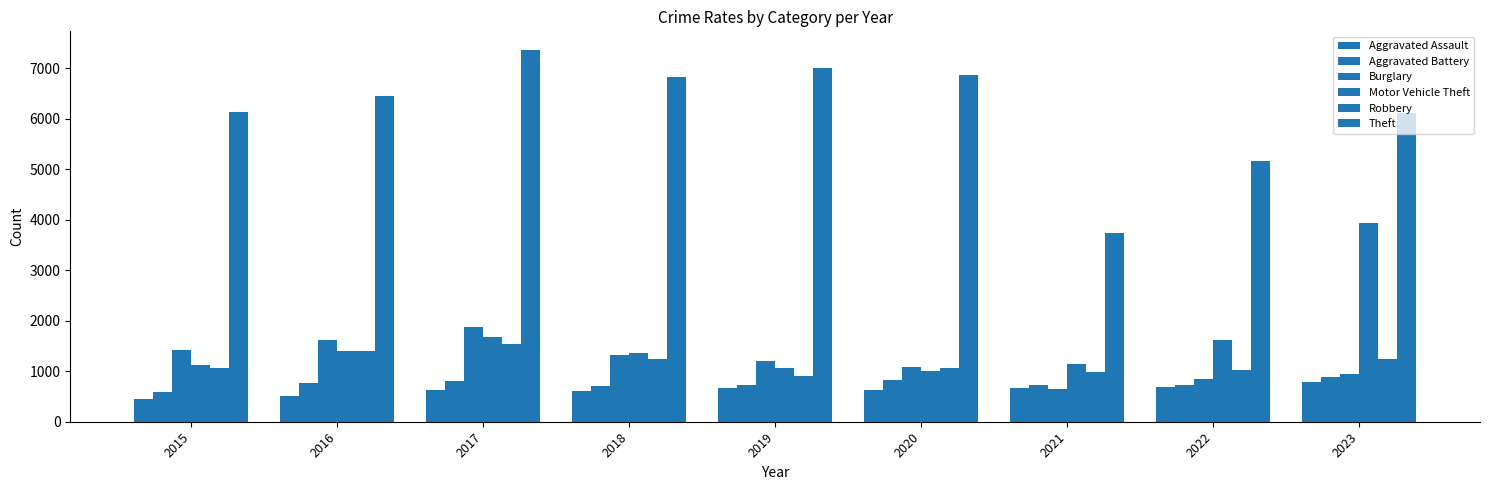

Reading left to right, transcribe all the data shown in this chart.

Aggravated Assault: 2015=441	2016=518	2017=631	2018=610	2019=661	2020=637	2021=668	2022=693	2023=782
Aggravated Battery: 2015=598	2016=758	2017=798	2018=700	2019=735	2020=822	2021=725	2022=728	2023=878
Burglary: 2015=1411	2016=1627	2017=1866	2018=1321	2019=1195	2020=1075	2021=649	2022=838	2023=935
Motor Vehicle Theft: 2015=1127	2016=1402	2017=1675	2018=1351	2019=1066	2020=1012	2021=1145	2022=1612	2023=3933
Robbery: 2015=1058	2016=1407	2017=1547	2018=1245	2019=905	2020=1060	2021=983	2022=1029	2023=1246
Theft: 2015=6127	2016=6457	2017=7360	2018=6815	2019=7000	2020=6854	2021=3737	2022=5171	2023=6114